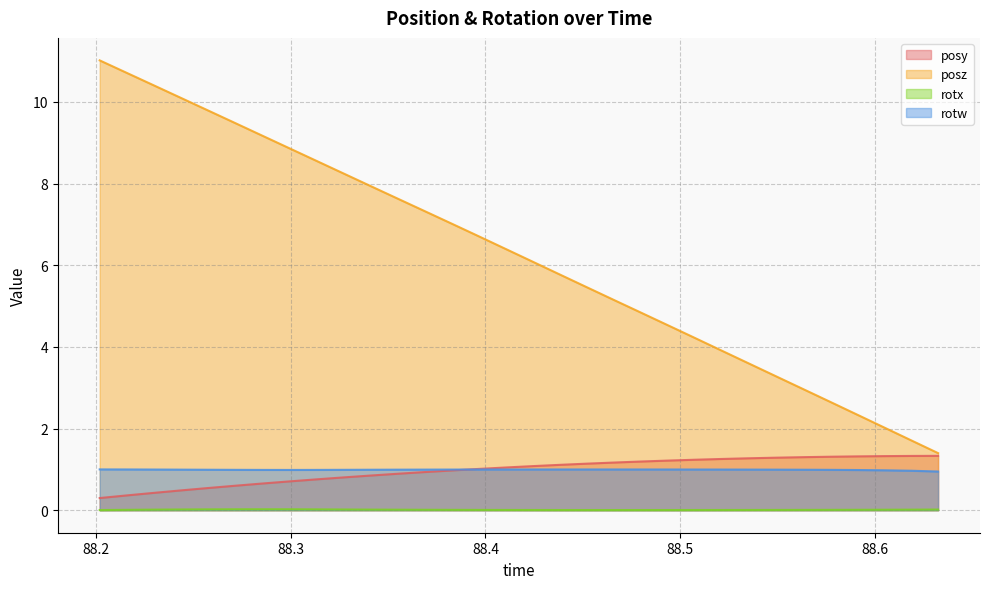

True or false: posz and rotx cross at least once.

False